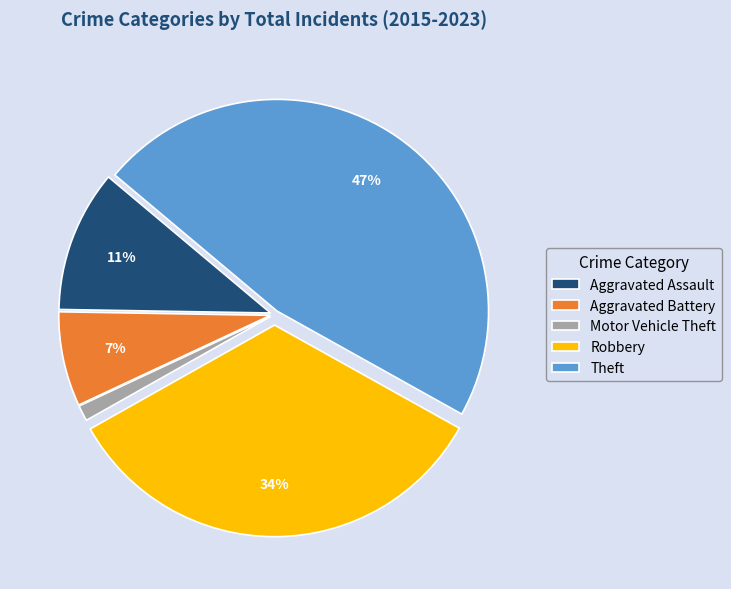

Does any single category account for the majority?

No